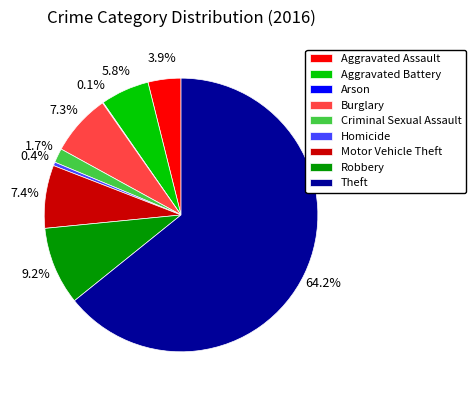

What is the largest slice in the pie chart?

Theft